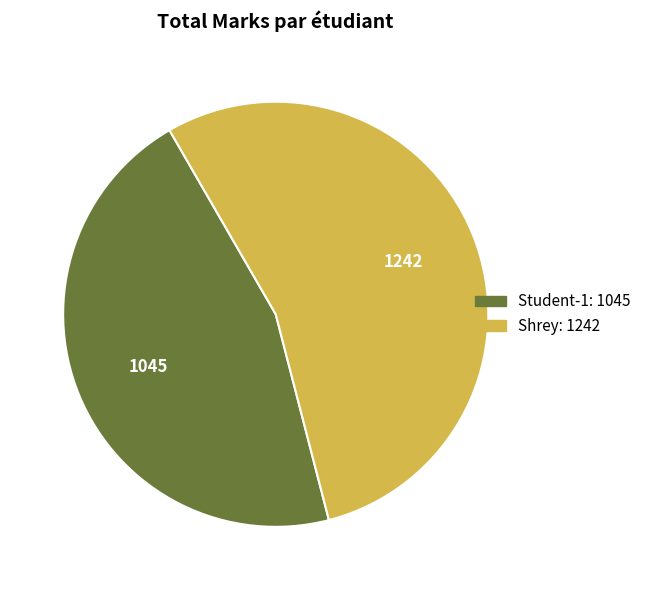

The Student-1 slice represents 37% of the pie. True or false?

False